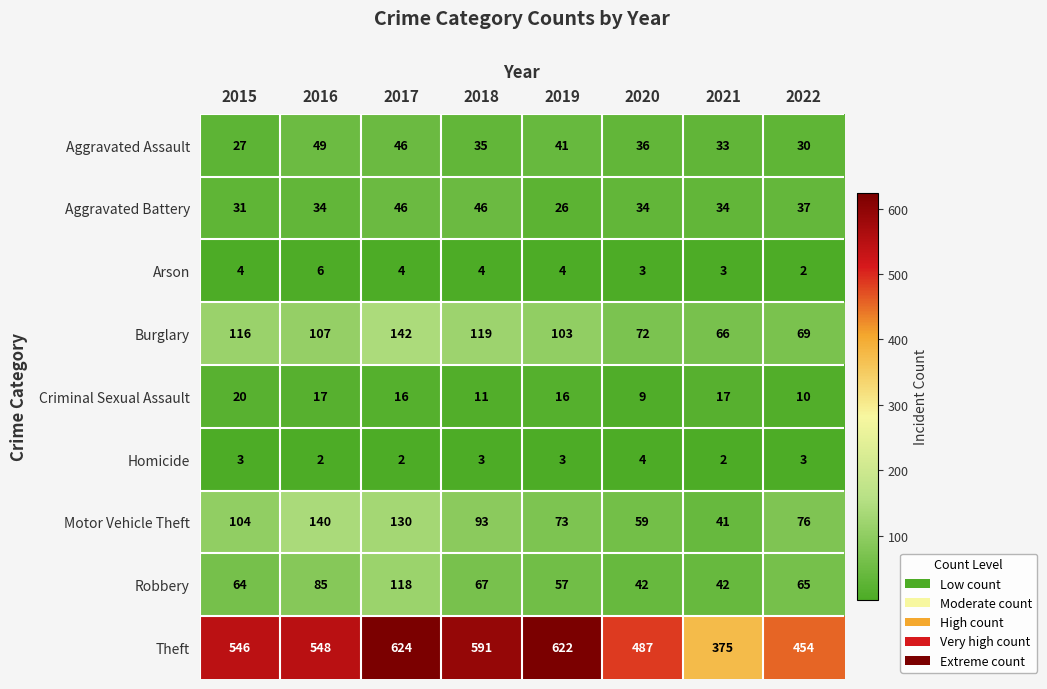

At which label does Burglary first exceed 107?

2015